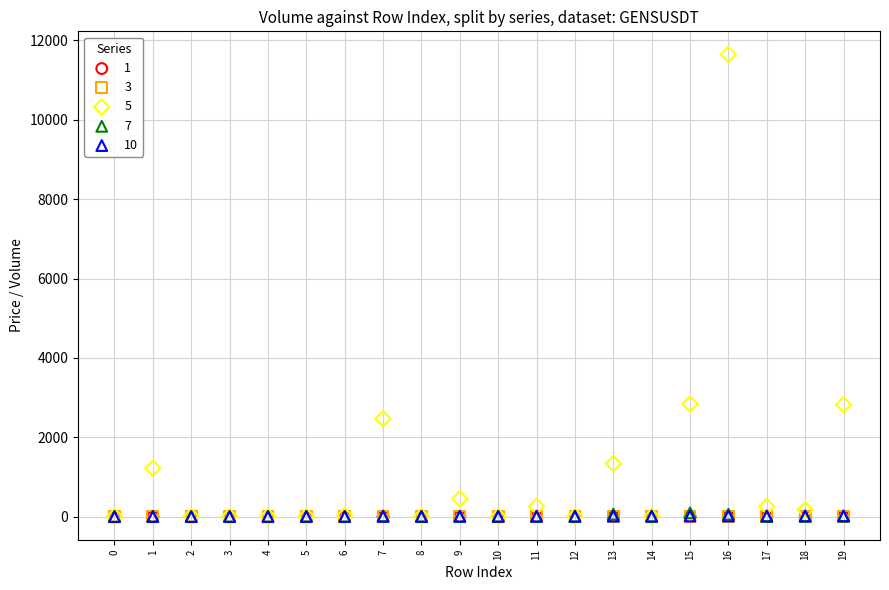

What are all the series names shown in the legend?

1, 3, 5, 7, 10